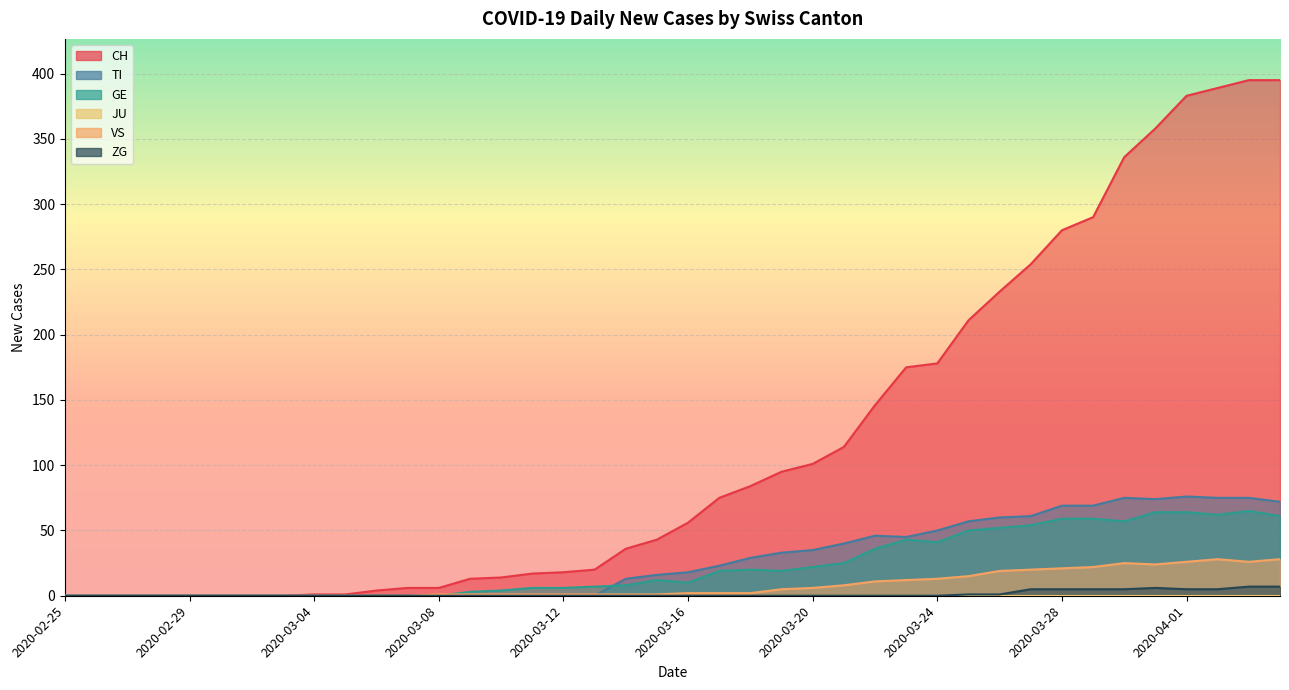

At which label does VS first exceed 2?

2020-03-19